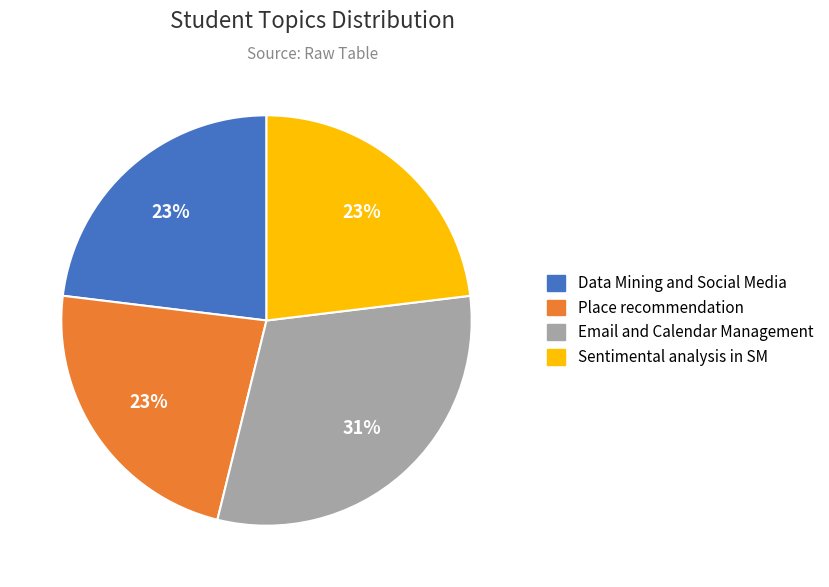

What percentage is the Sentimental analysis in SM slice, to the nearest percent?

23%